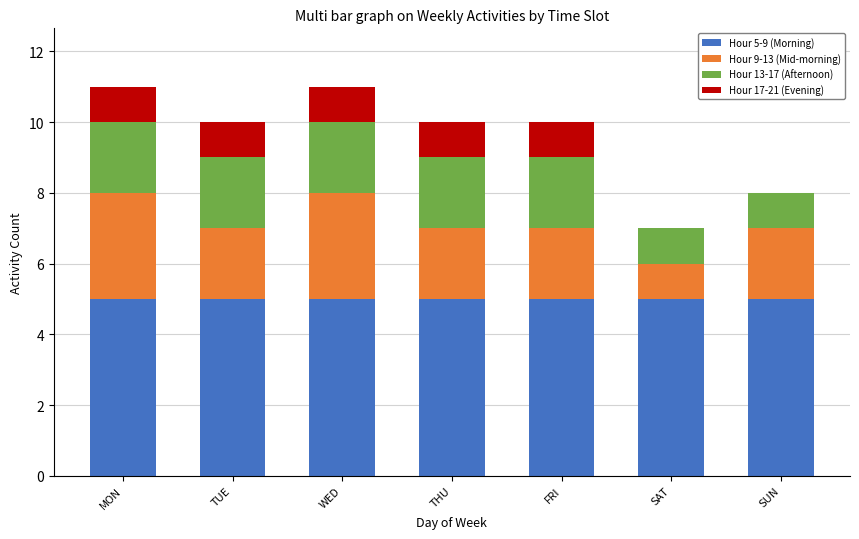

Is it true that Hour 5-9 (Morning) equals 5 at THU?

True